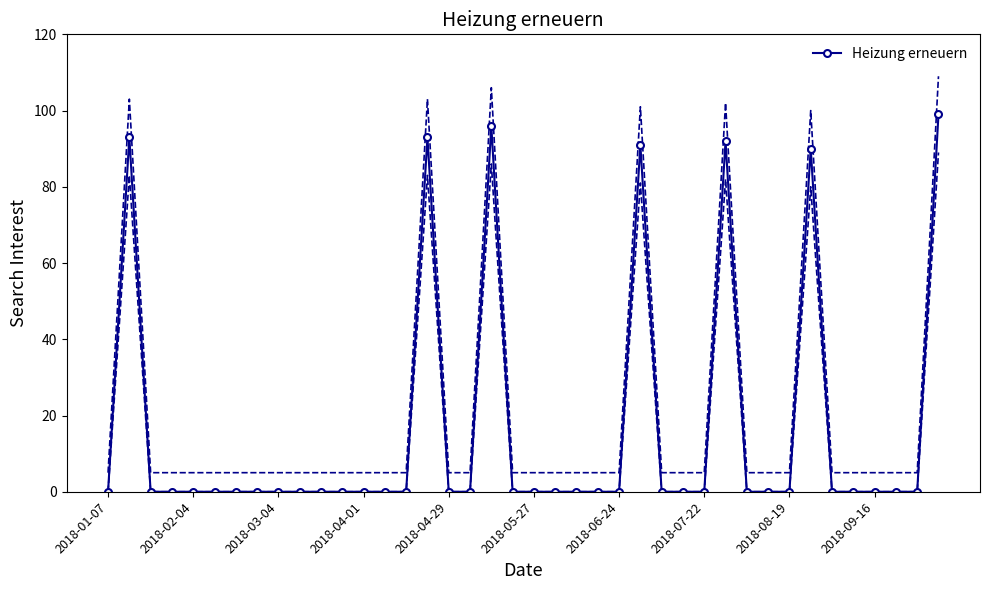

What is the difference between the values at 15 and 2018-04-29?

93